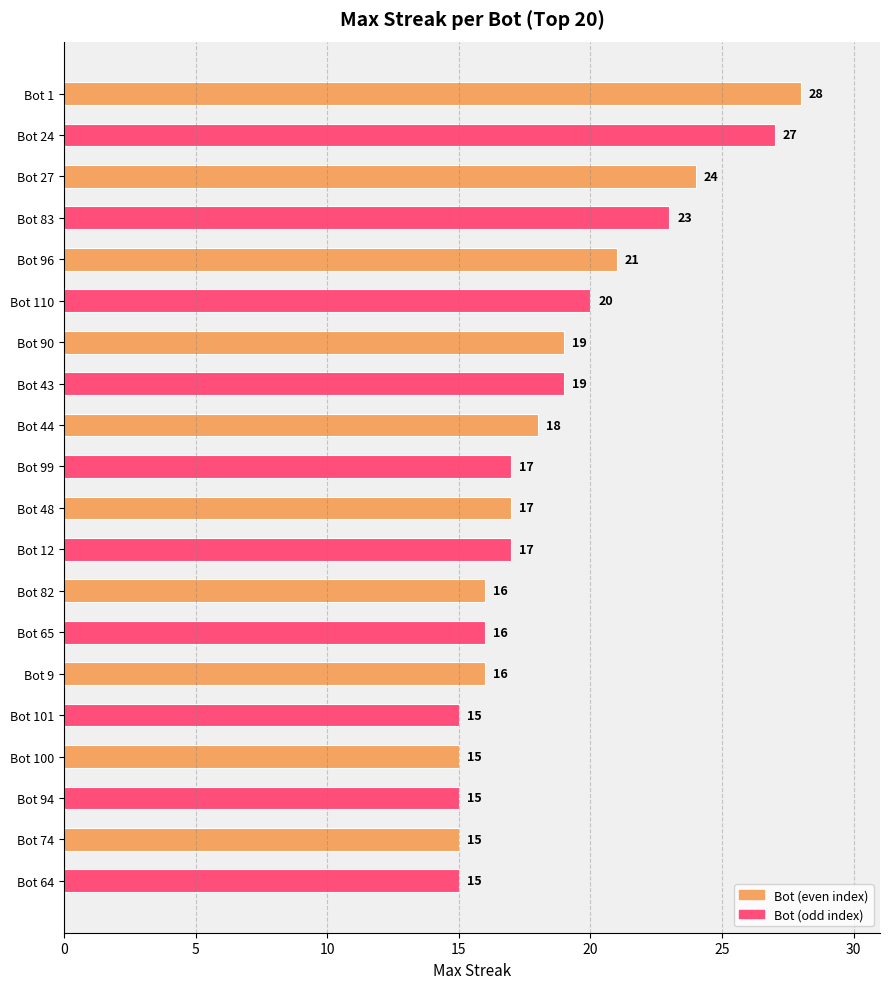

What is the average value?

19